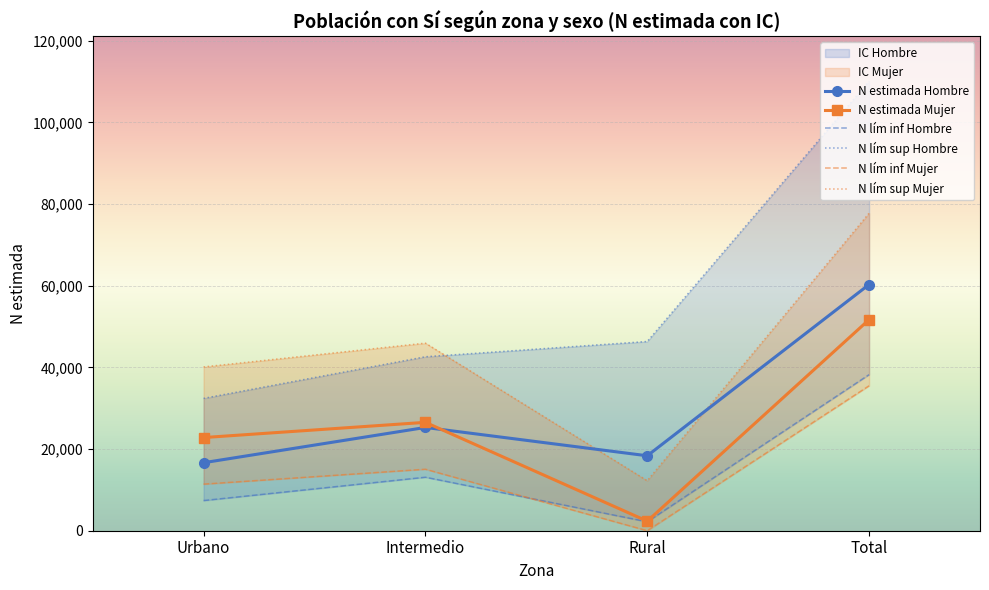

What is the difference between the maximum and second lowest values in the N lím inf Mujer series?

24093